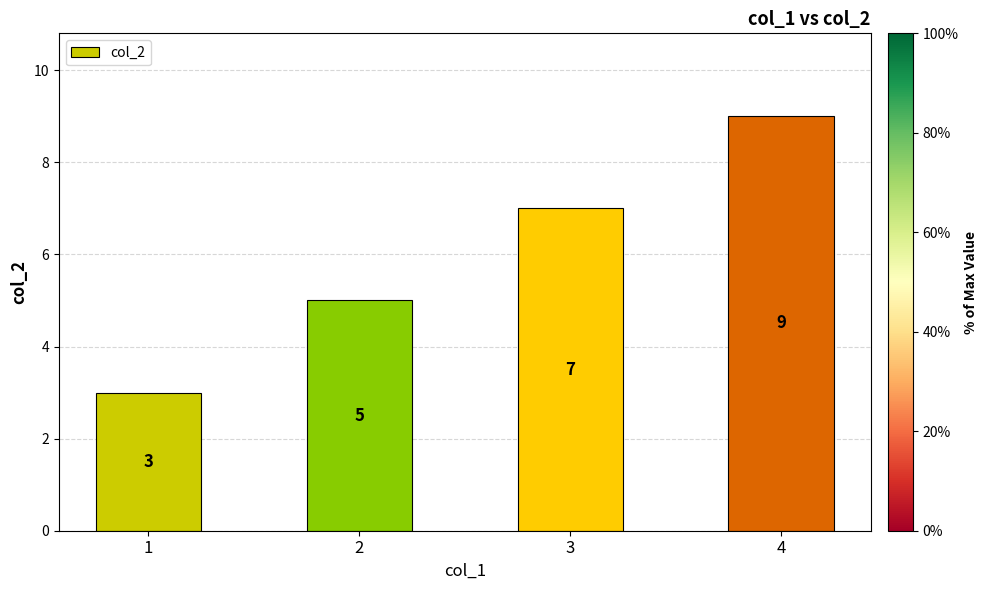

Count the number of categories in the chart.

4